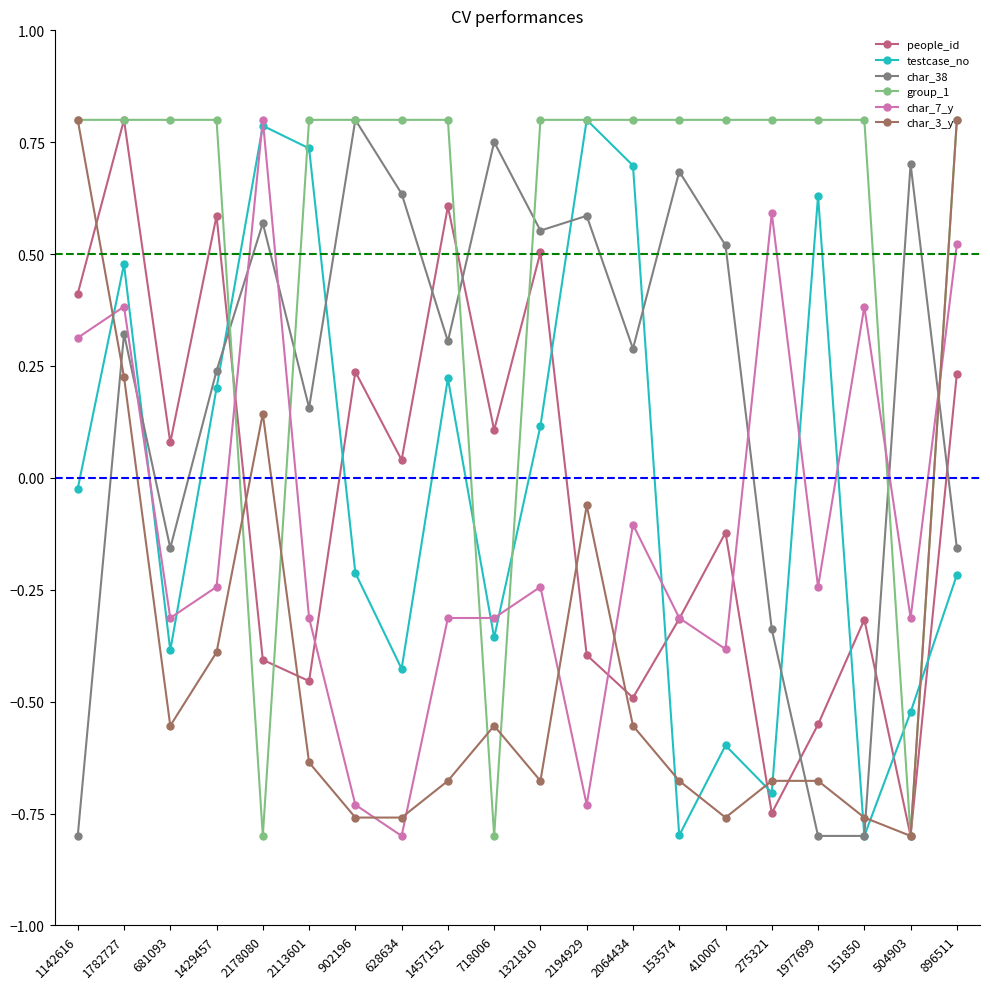

What are all the series names shown in the legend?

people_id, testcase_no, char_38, group_1, char_7_y, char_3_y